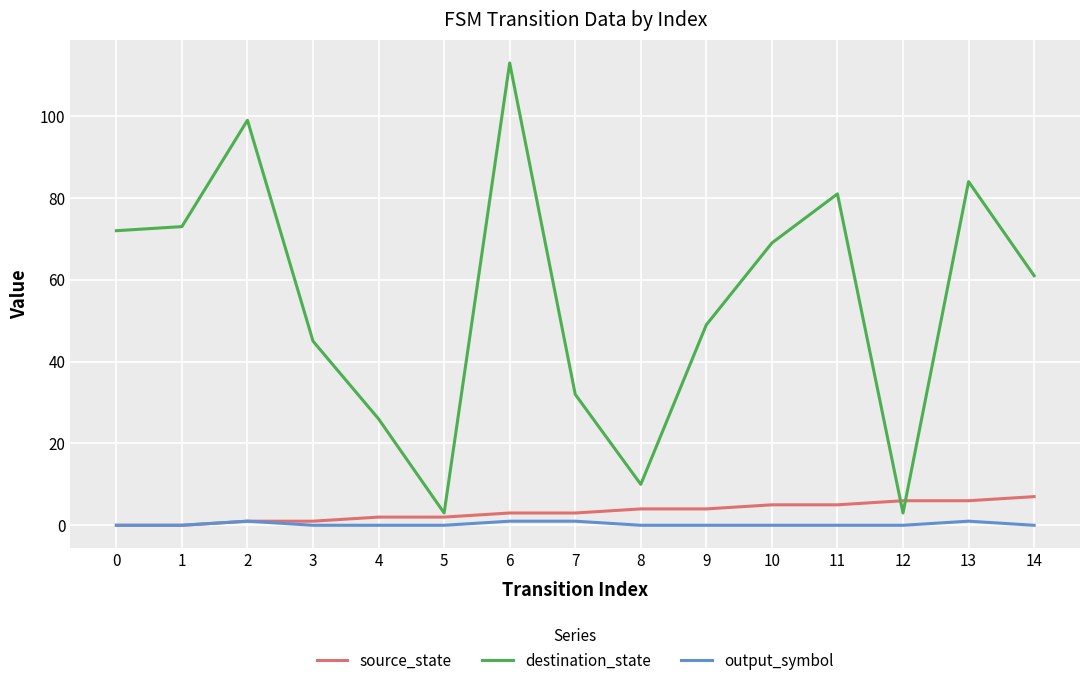

Is the value of destination_state at 0 greater than the value of output_symbol at 0?

Yes